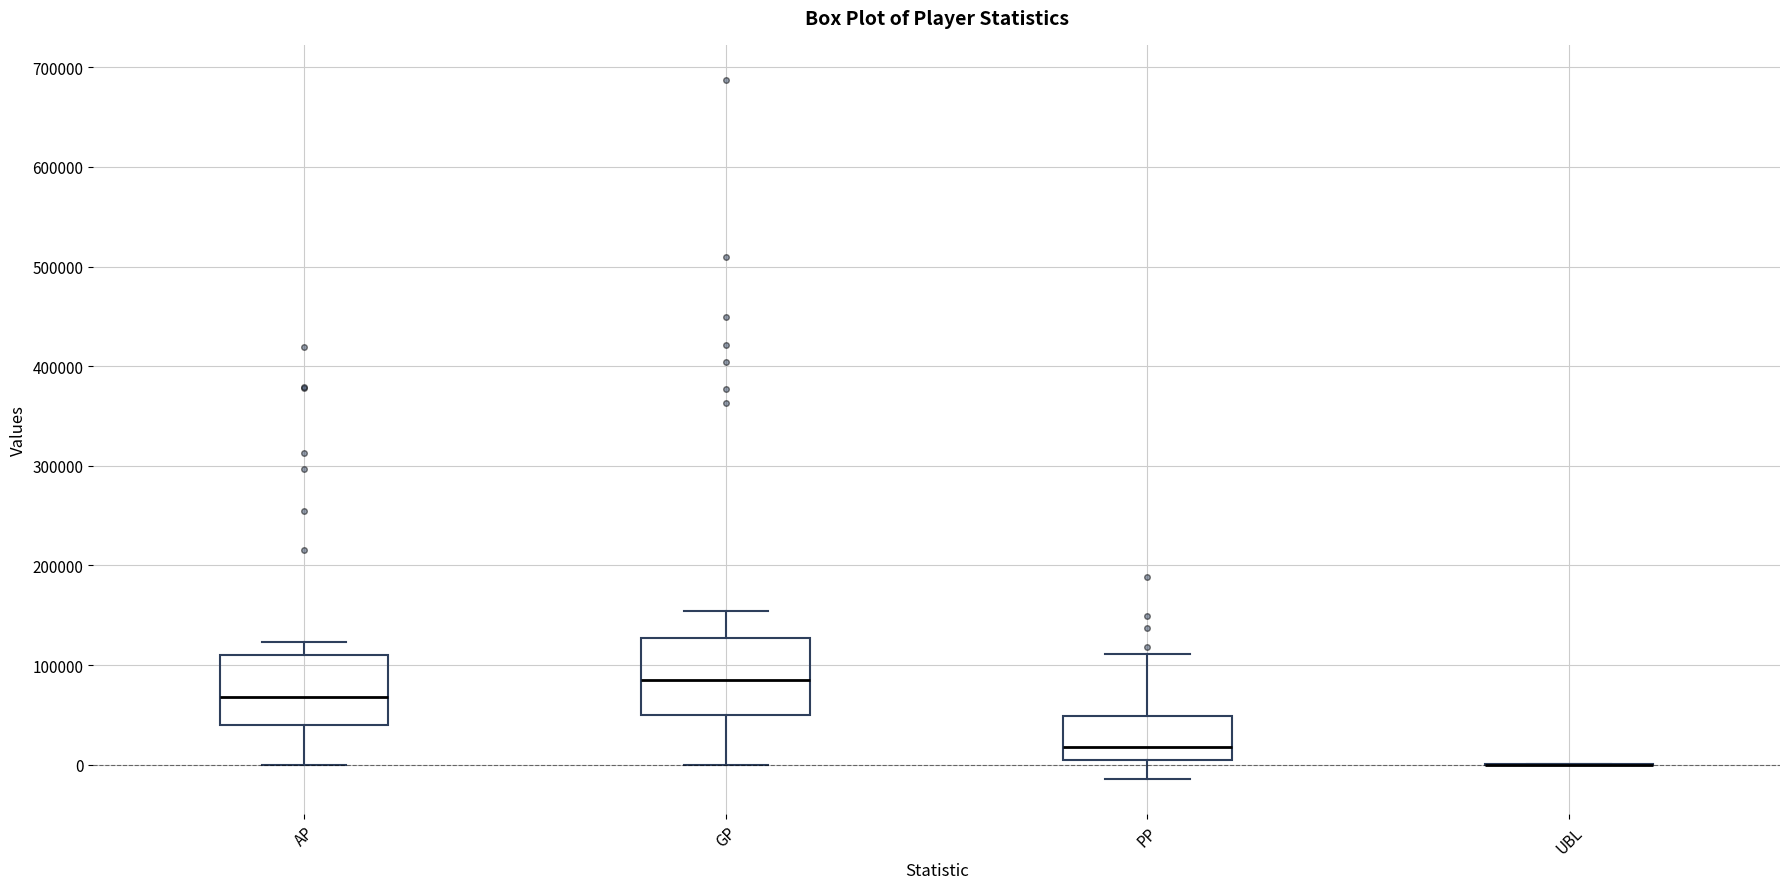

Reading left to right, transcribe this box plot: for each box, give where its median line is, the range the box spans, and where its two whiskers end, as read against the y-axis. The values are not printed on the chart, so give them approximately, as read against the axis.

AP: median 70000, box 40000 to 110000, whiskers 0 to 120000
GP: median 80000, box 50000 to 130000, whiskers 0 to 150000
PP: median 20000, box 10000 to 50000, whiskers -10000 to 110000
UBL: box collapsed to a line at 0, whiskers 0 to 0